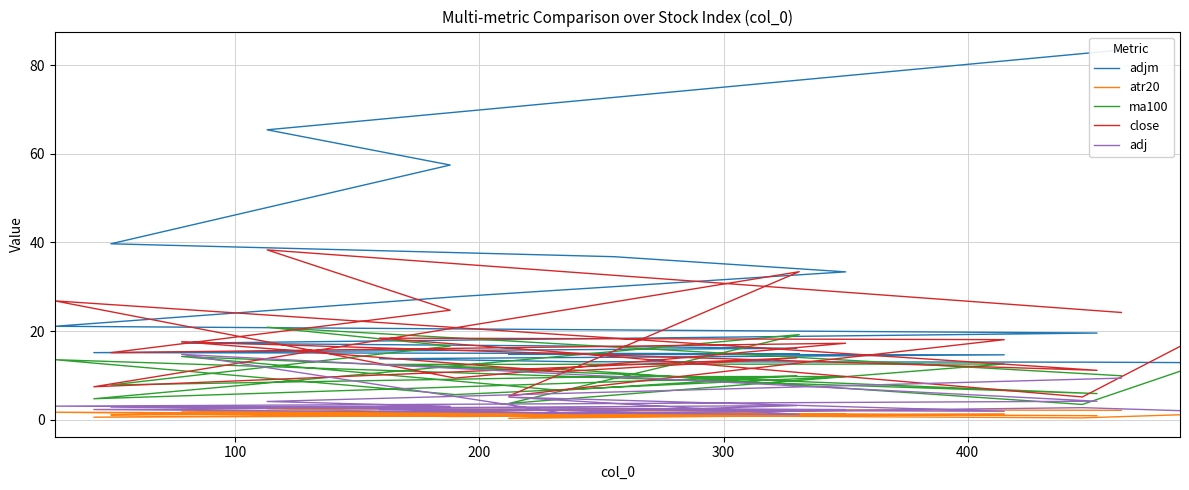

What is the sum of all ma100 values?

208.5